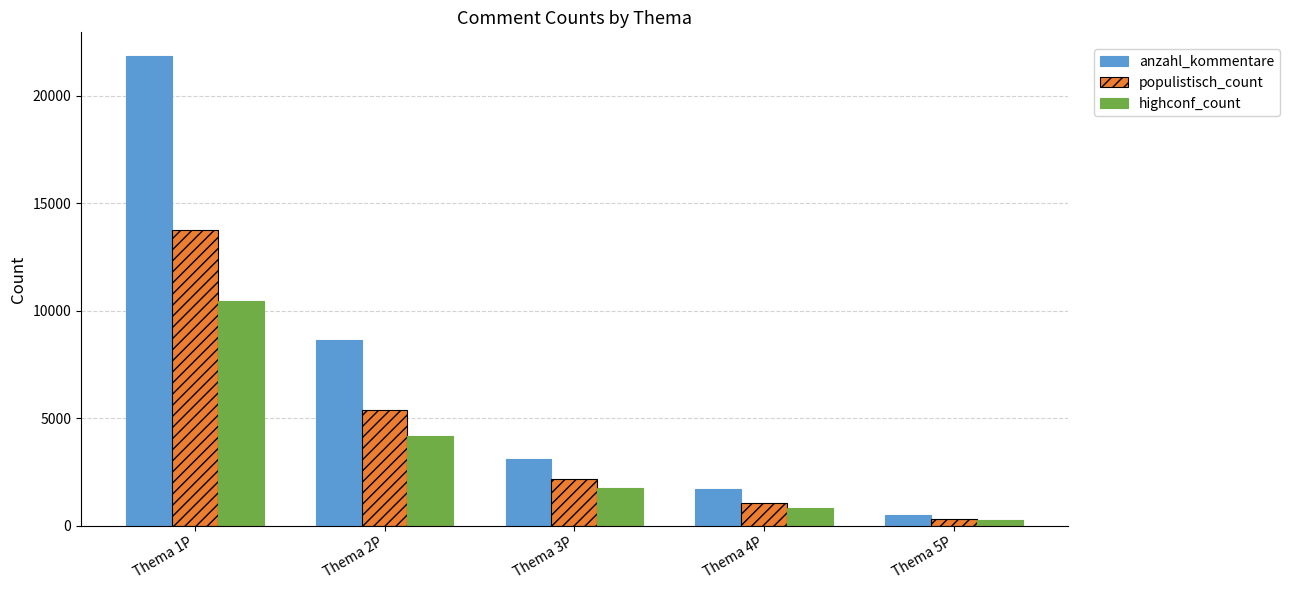

At Thema 2P, list the series in order from largest to smallest.

anzahl_kommentare, populistisch_count, highconf_count